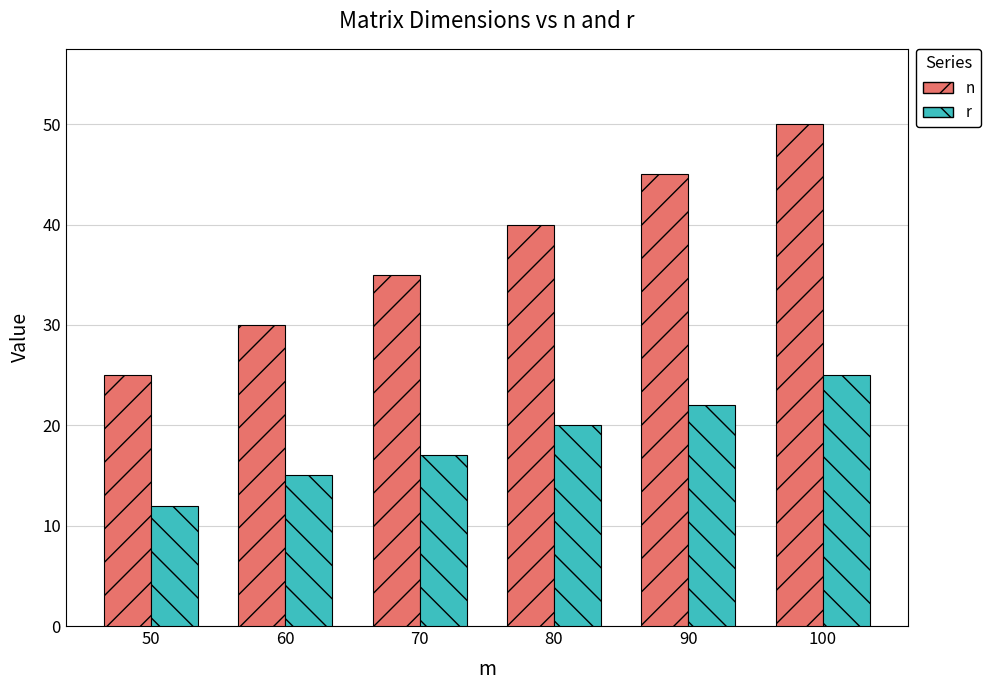

True or false: r has a value of 20 at 80.

True